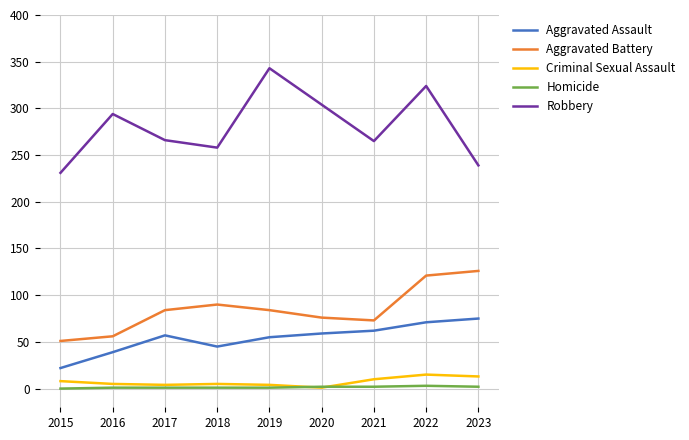

True or false: Homicide and Robbery cross at least once.

False